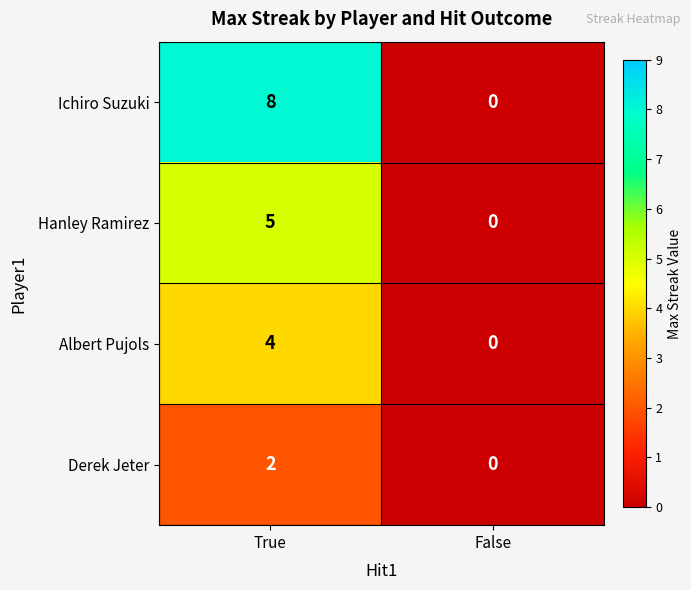

Which series has the largest total across all categories?

Ichiro Suzuki